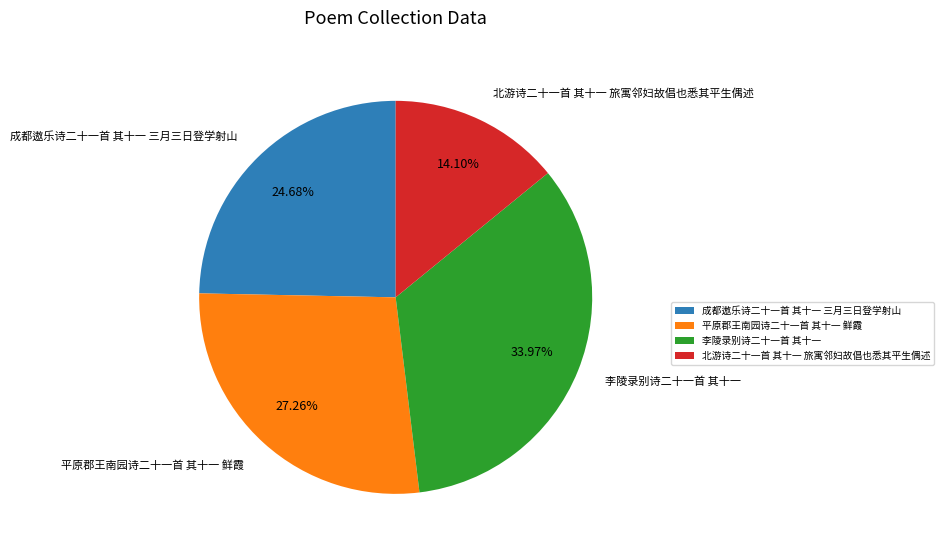

Combined, do 平原郡王南园诗二十一首 其十一 鲜霞 and 成都遨乐诗二十一首 其十一 三月三日登学射山 account for over 50%?

Yes